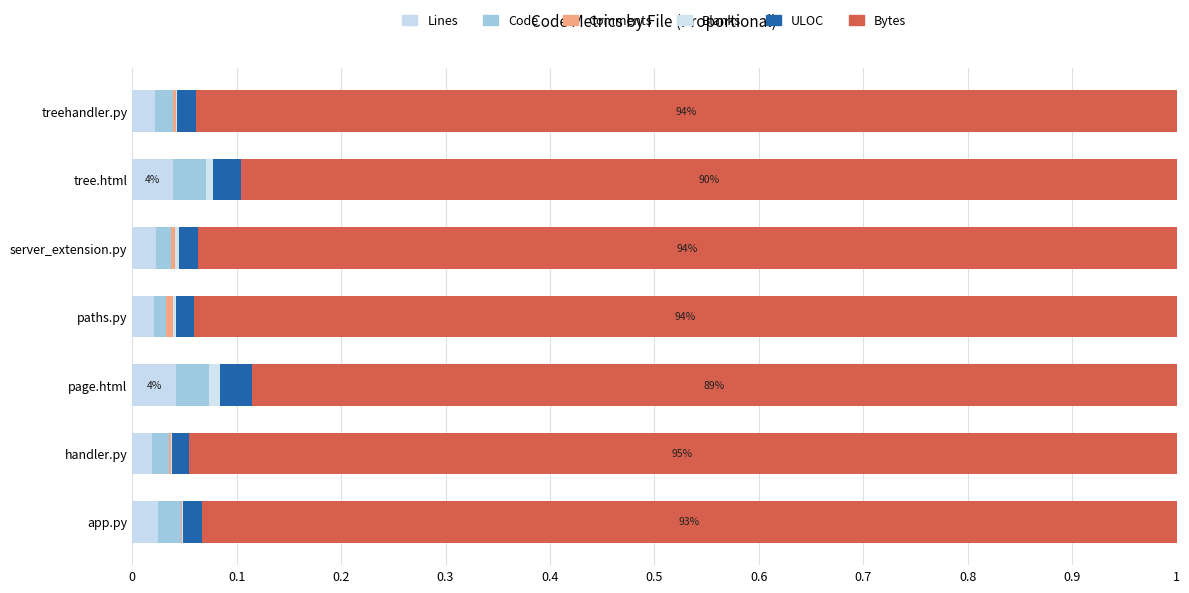

How many series are shown in this chart?

6